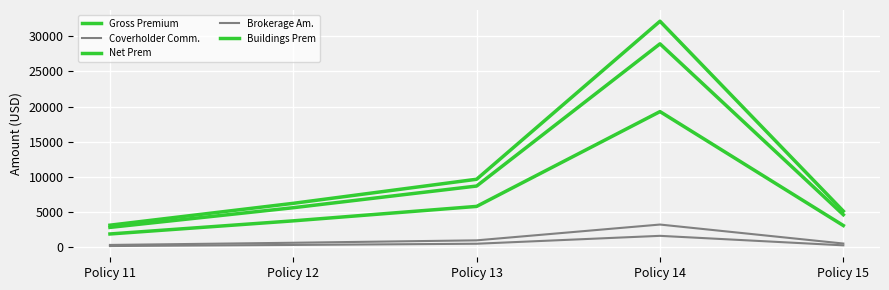

What is the difference between the maximum and minimum values in the Buildings Prem series?

17406.6